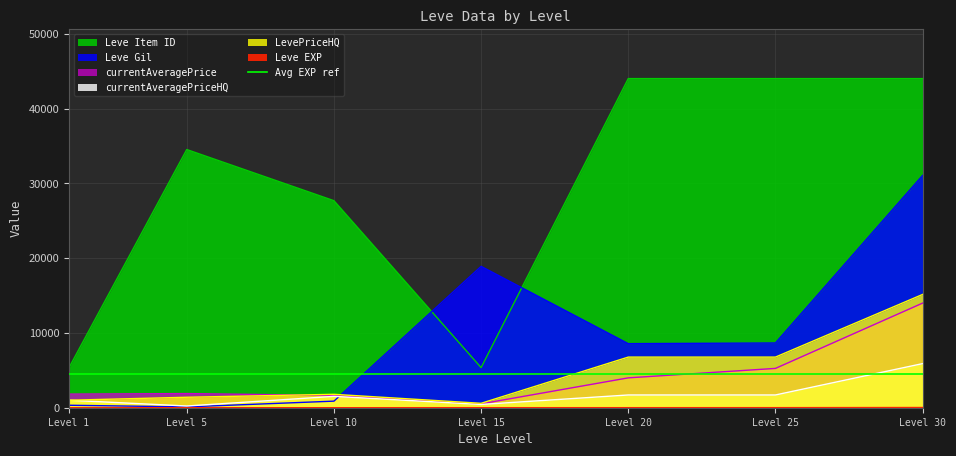

Is the value of Leve EXP at Level 30 greater than the value of currentAveragePrice at Level 15?

No